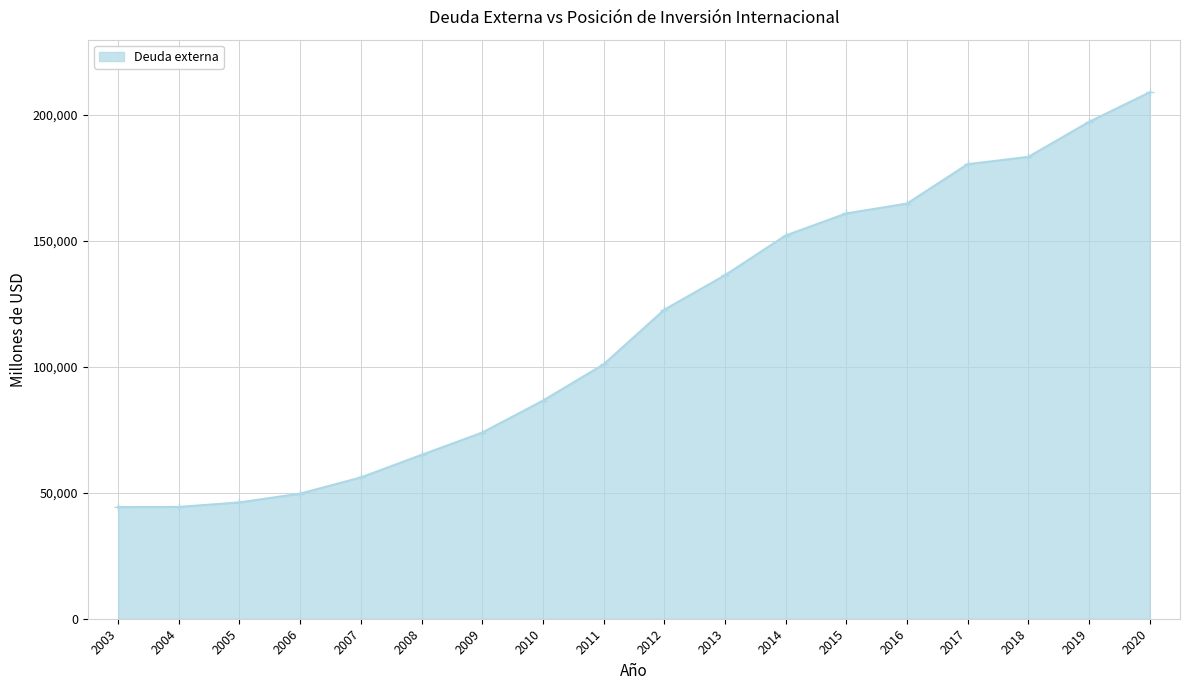

Where is the data nearest to the value 126652?

2012